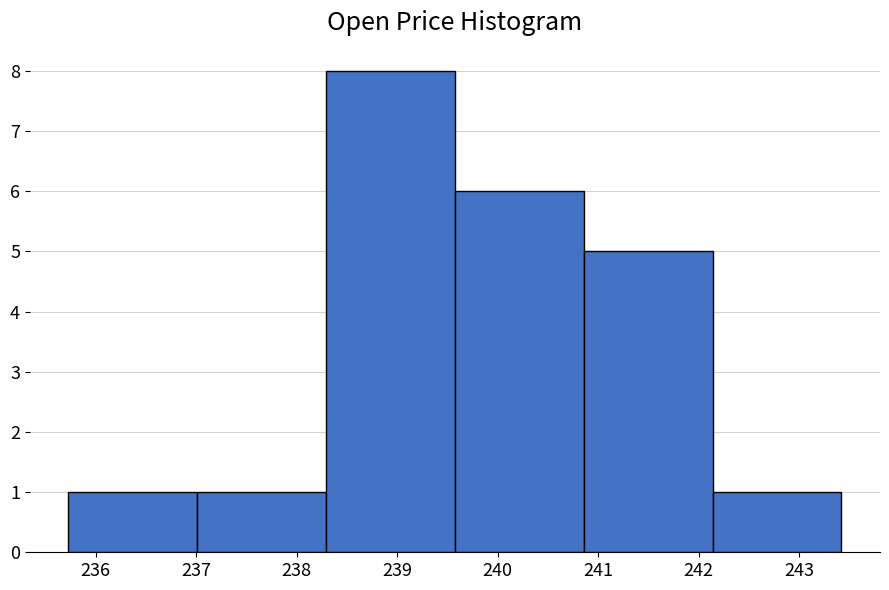

Over which range of the x-axis is the bar tallest?

238.3 to 239.6